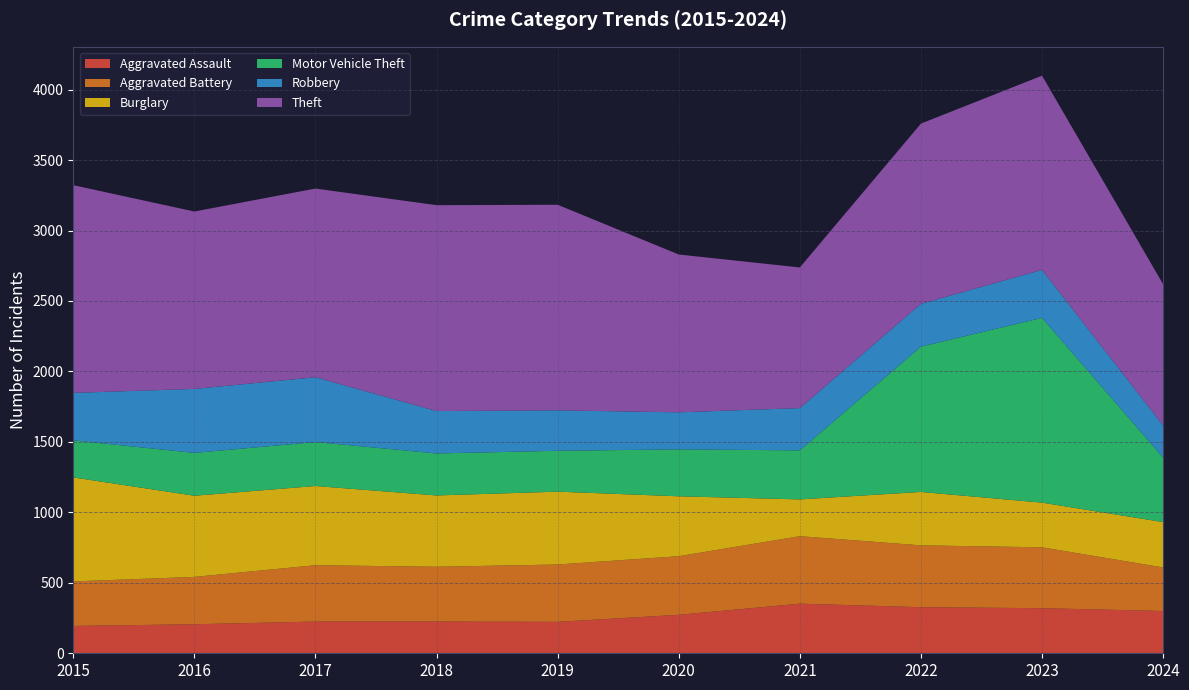

Reading right to left, extract all data points from this chart.

Aggravated Assault: 2024=300	2023=320	2022=327	2021=352	2020=273	2019=223	2018=225	2017=225	2016=206	2015=194
Aggravated Battery: 2024=309	2023=432	2022=439	2021=479	2020=416	2019=407	2018=389	2017=400	2016=336	2015=316
Burglary: 2024=322	2023=317	2022=379	2021=261	2020=425	2019=517	2018=506	2017=562	2016=576	2015=738
Motor Vehicle Theft: 2024=458	2023=1311	2022=1031	2021=348	2020=333	2019=290	2018=298	2017=312	2016=304	2015=263
Robbery: 2024=228	2023=341	2022=304	2021=300	2020=263	2019=287	2018=301	2017=460	2016=454	2015=337
Theft: 2024=1002	2023=1378	2022=1279	2021=998	2020=1120	2019=1459	2018=1461	2017=1339	2016=1259	2015=1474